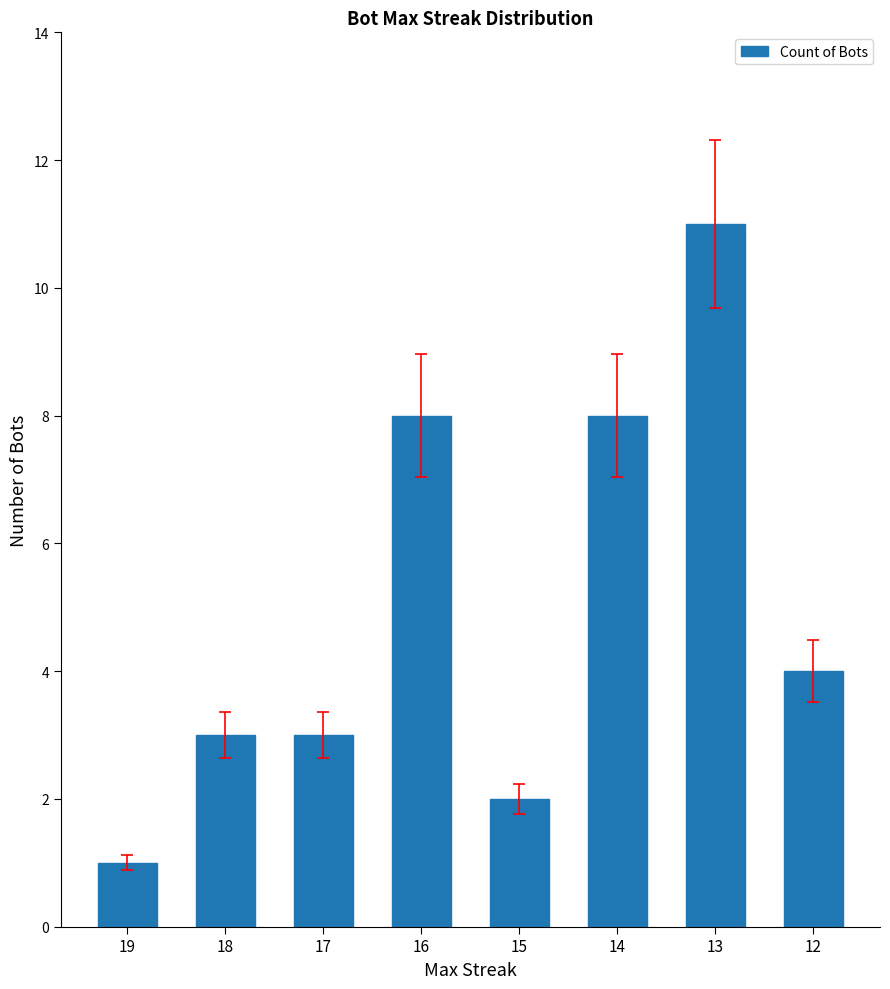

What is the difference between the values at 15 and 13?

9